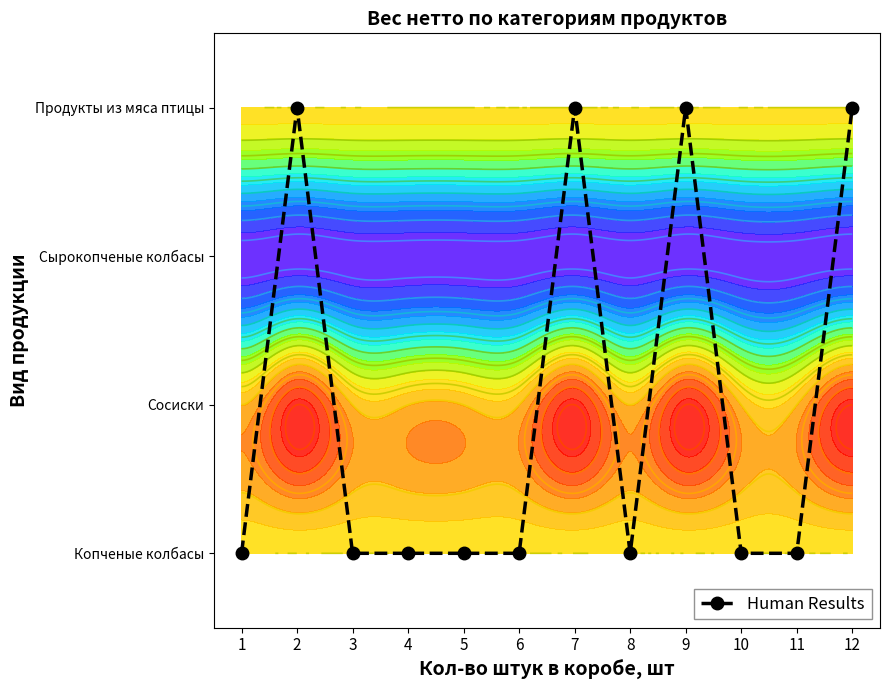

How many positive values are there?

4